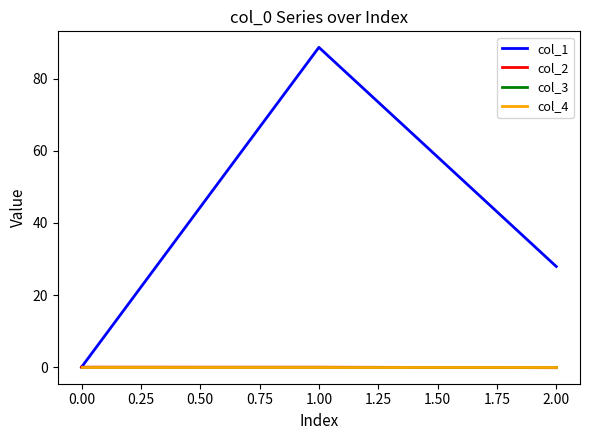

Does the chart have visible grid lines?

No